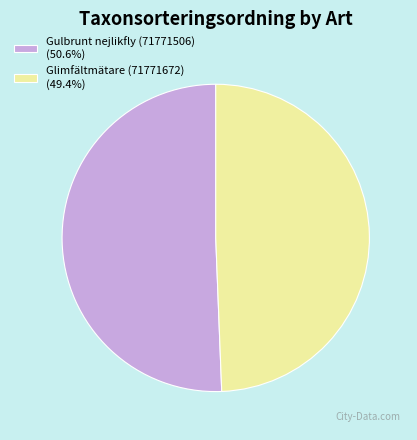

Combined, do Gulbrunt nejlikfly (71771506) (50.6%) and Glimfältmätare (71771672) (49.4%) account for over 50%?

Yes